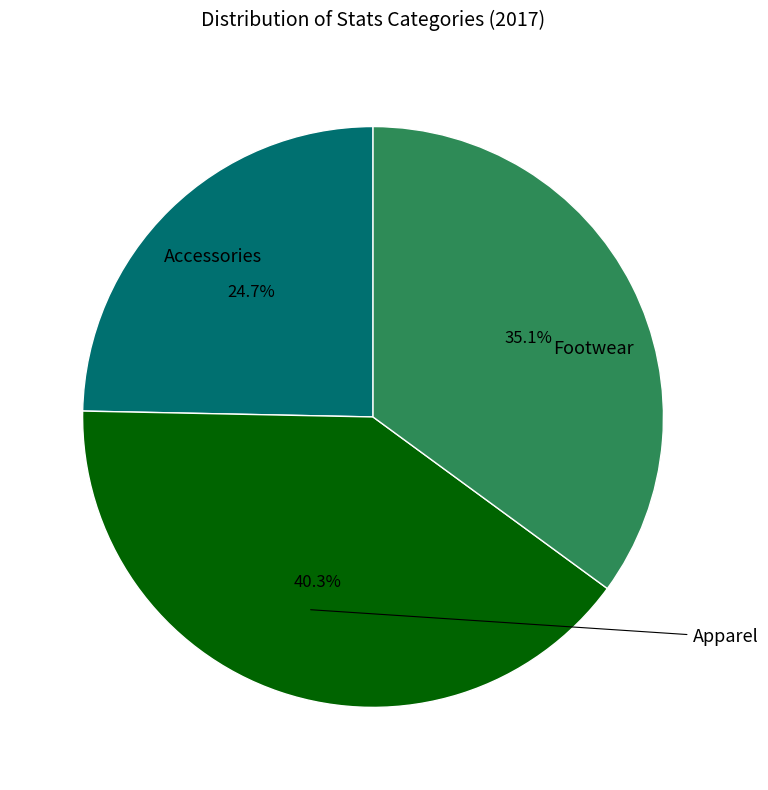

Is there a majority slice in this chart?

No